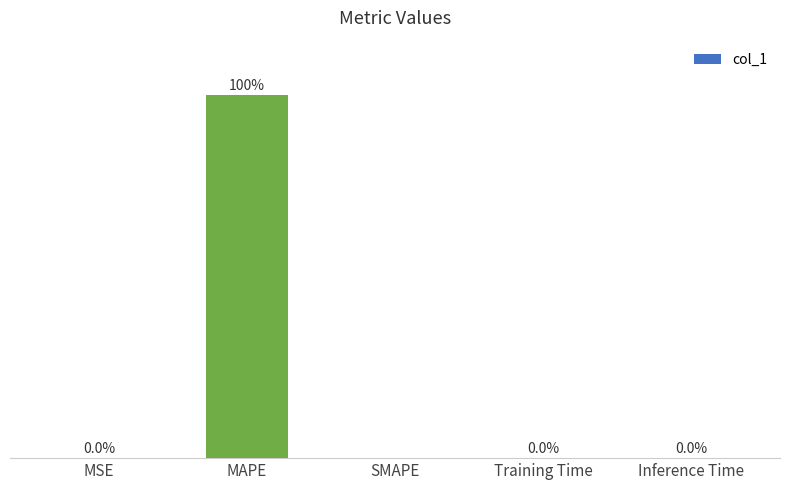

Which has a higher value, MSE or MAPE?

MAPE